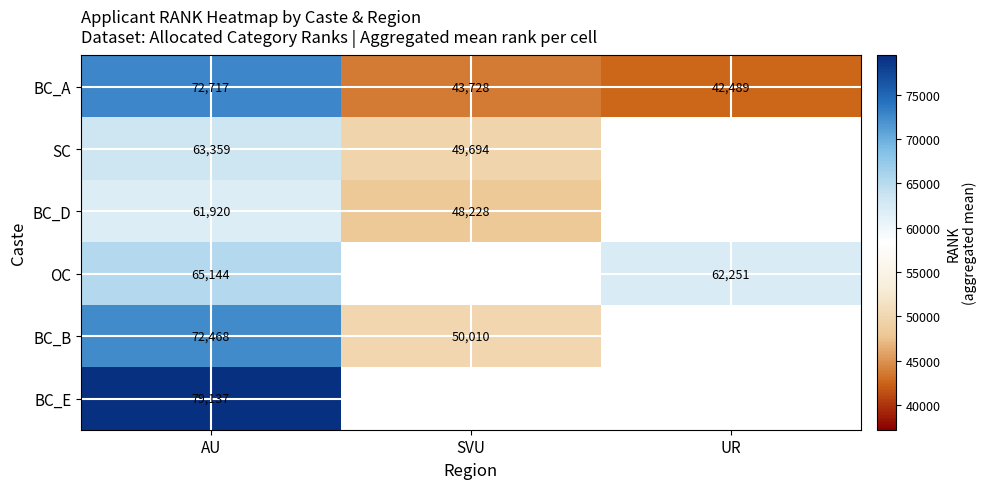

What is the total value across all series at AU?

414745